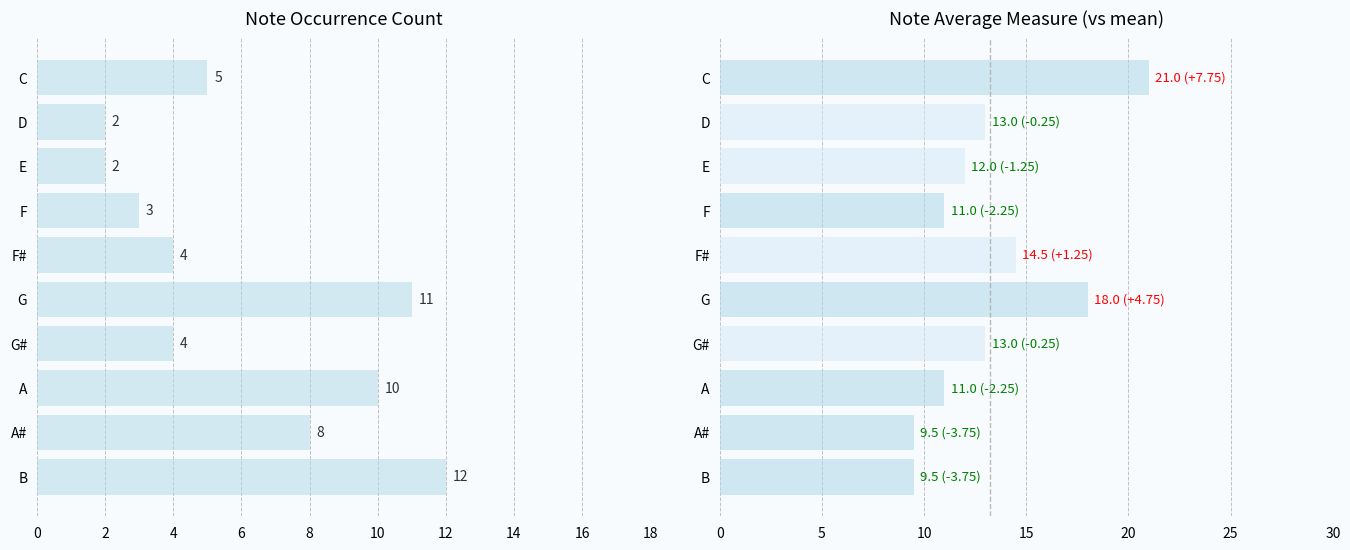

The value at A is 13. True or false?

False